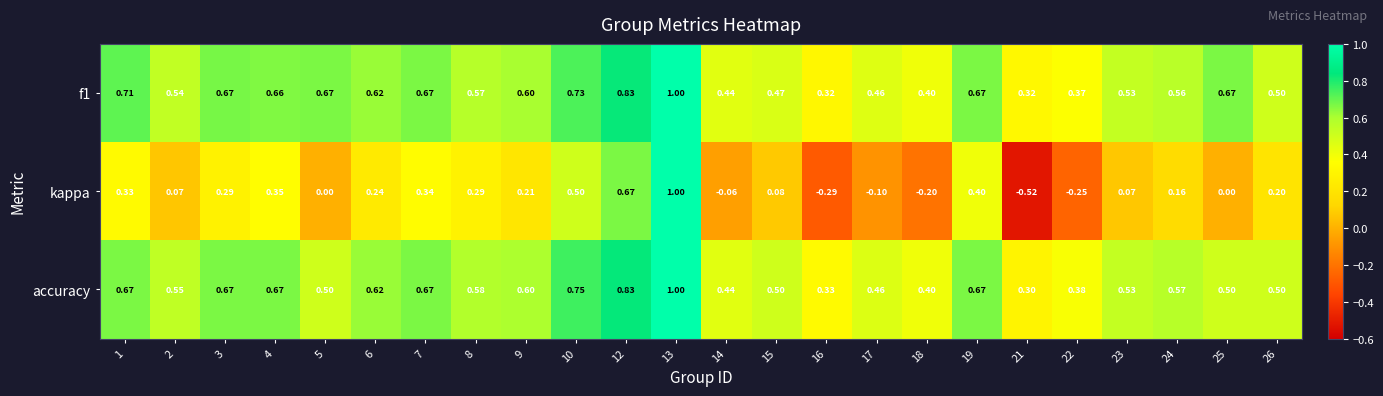

Which series changed the most between 19 and 22?

kappa